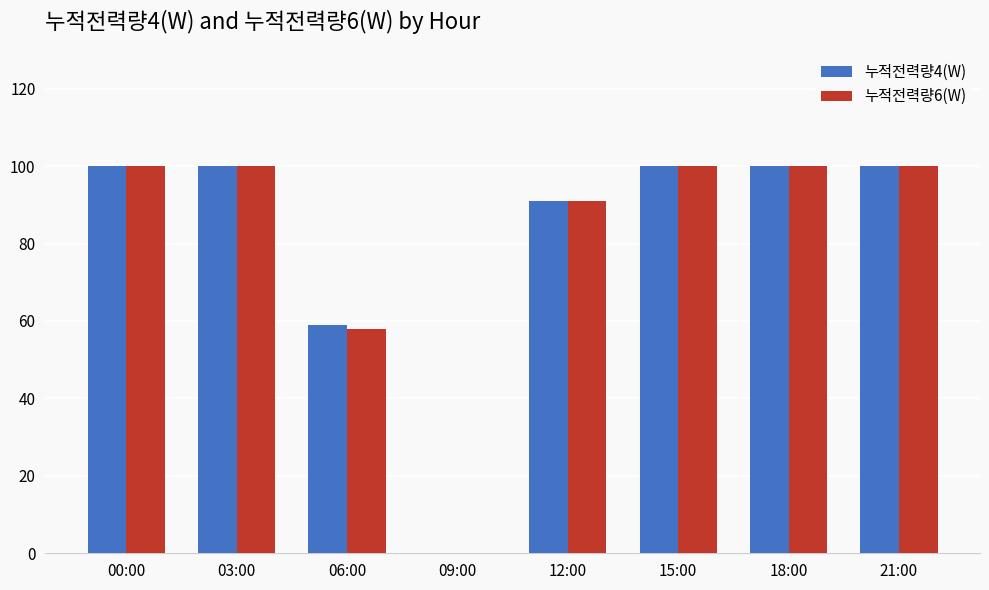

What is the greatest value displayed?

100